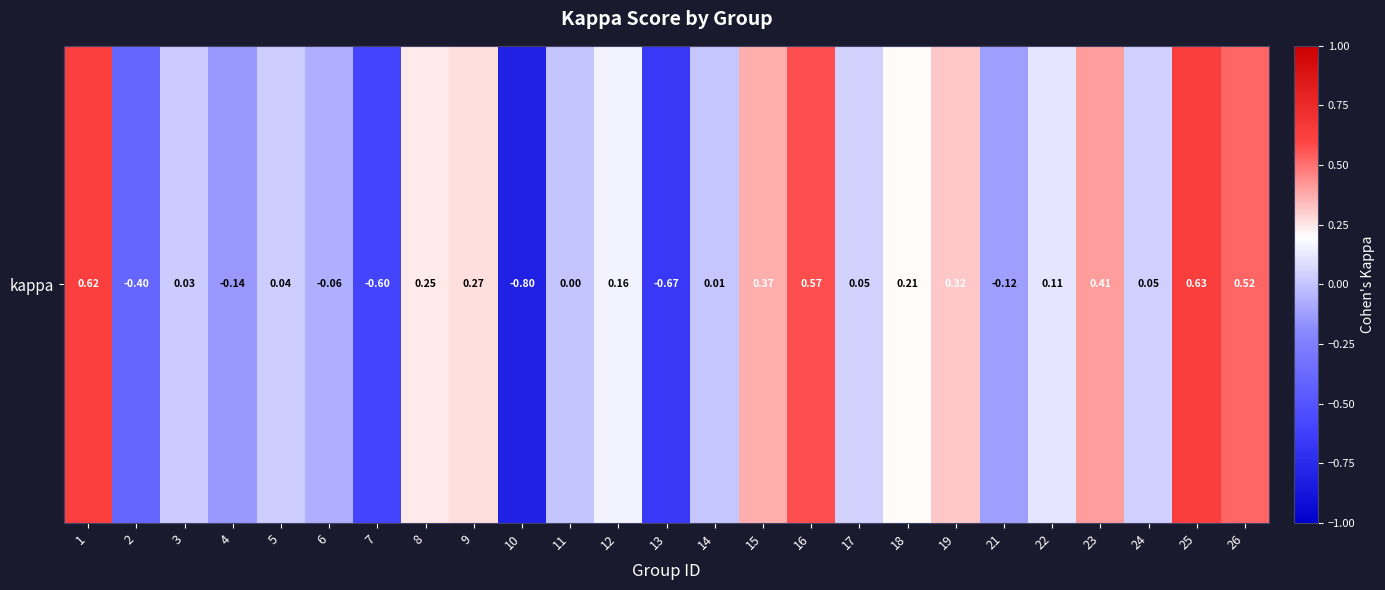

How many negative values are there?

7